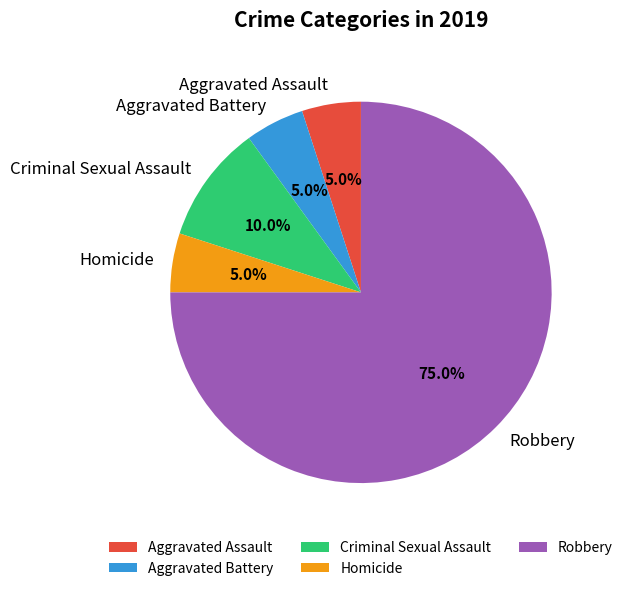

Which has a higher value, Aggravated Battery or Robbery?

Robbery